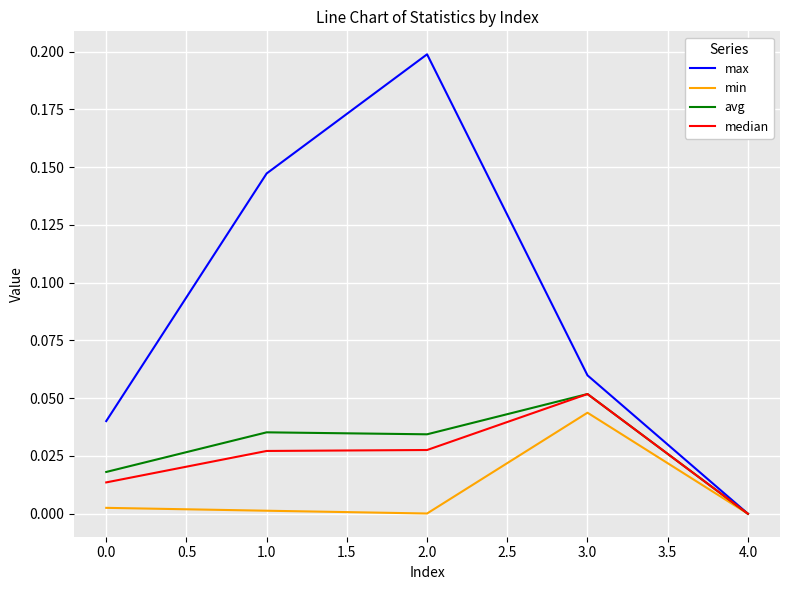

How many lines are shown in the chart?

4